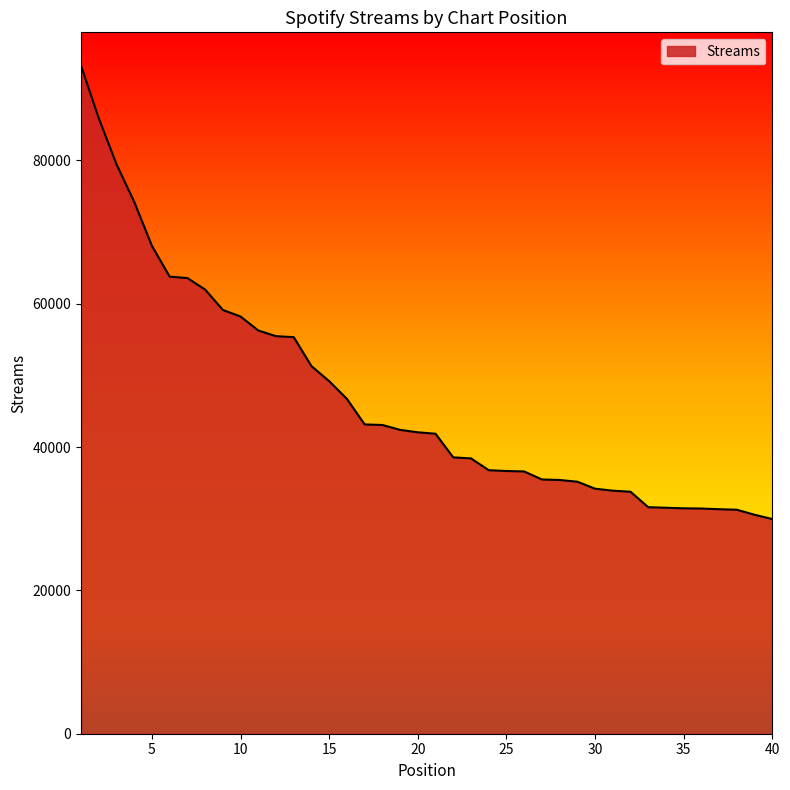

What is the greatest value displayed?

93203